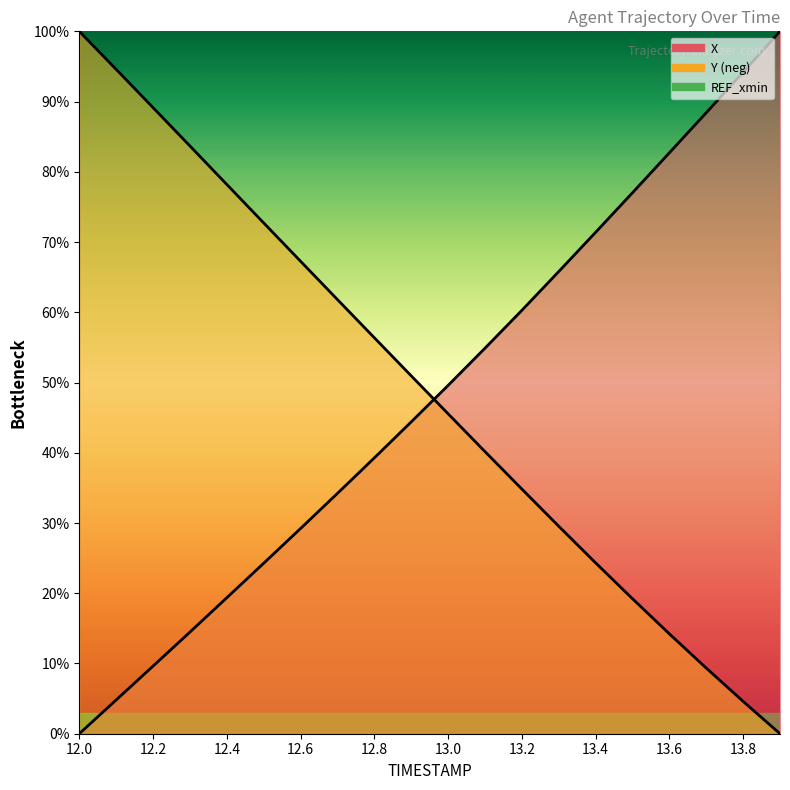

Reading left to right, what are all the values shown in this chart?

X: 0.0	4.8	9.6	14.5	19.4	24.3	29.2	34.2	39.3	44.4	49.6	54.9	60.3	65.8	71.4	77.0	82.7	88.4	94.2	100.0
Y: 100.0	94.6	89.1	83.7	78.2	72.7	67.3	61.8	56.4	51.0	45.6	40.2	34.8	29.5	24.3	19.2	14.2	9.3	4.6	0.0